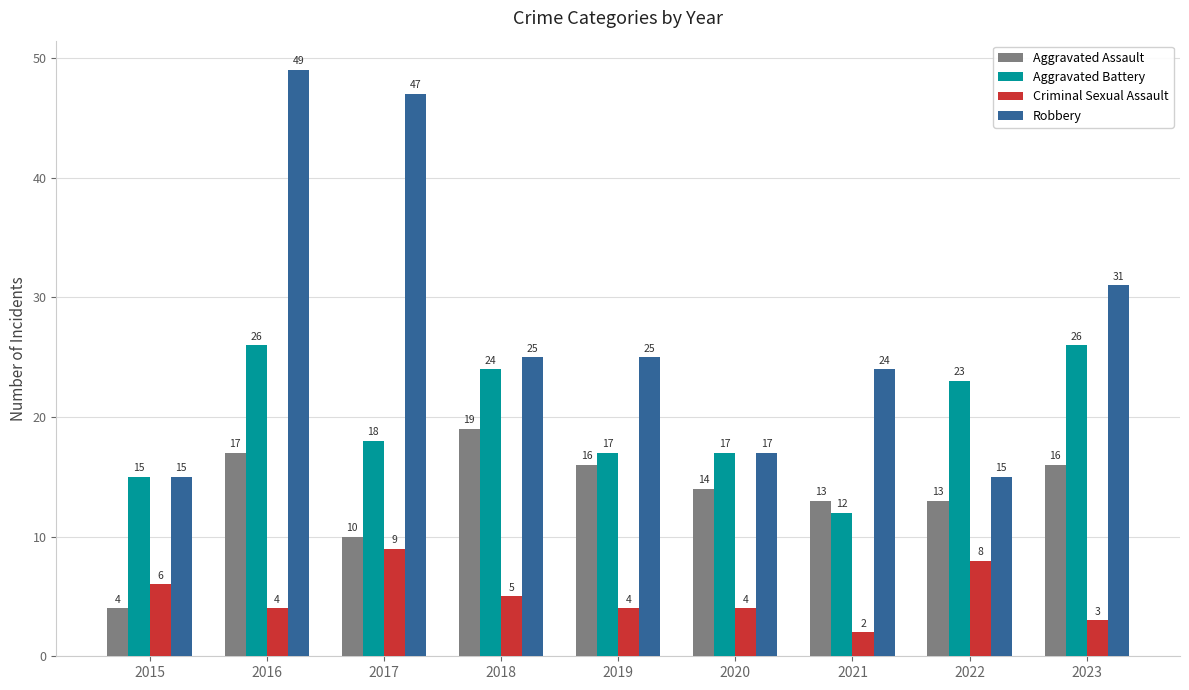

List the series in order of their peak value, highest first.

Robbery, Aggravated Battery, Aggravated Assault, Criminal Sexual Assault